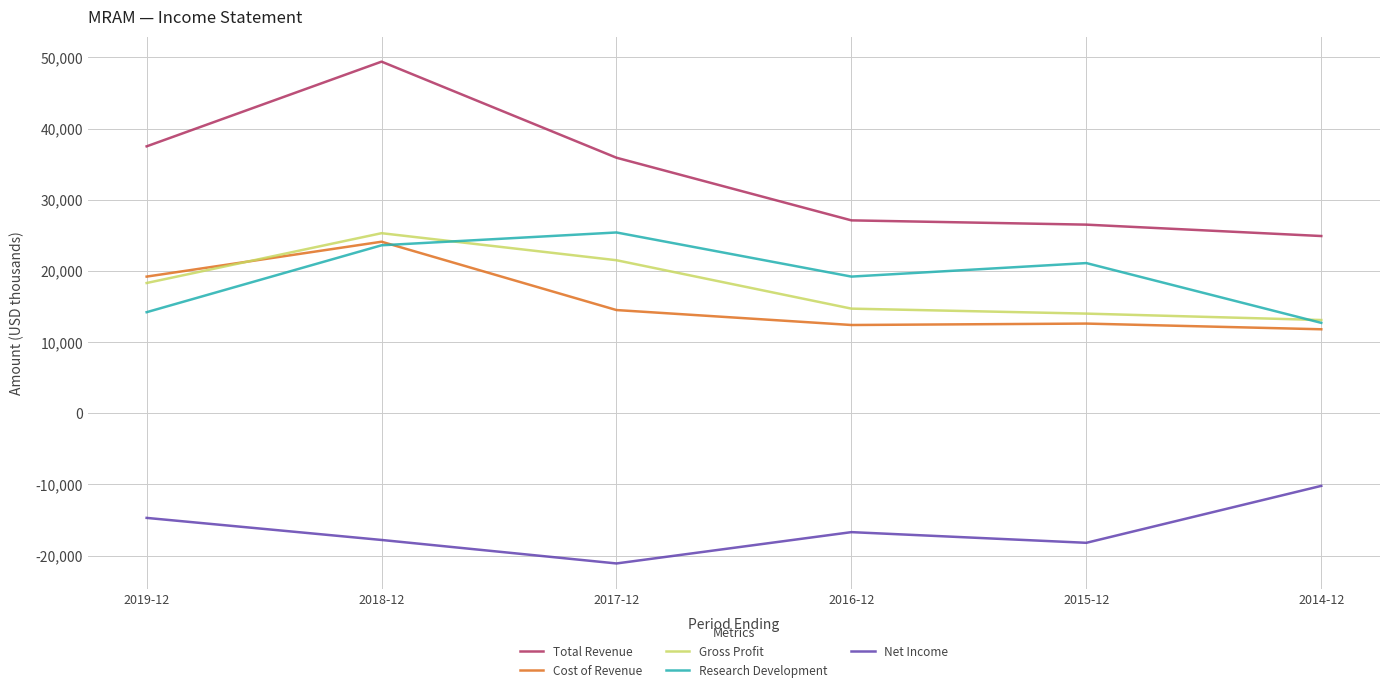

True or false: Gross Profit and Net Income cross at least once.

False